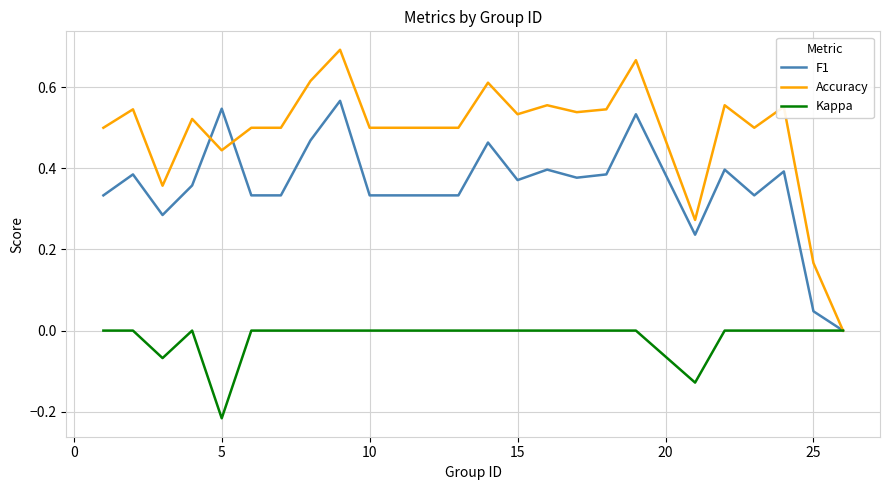

List the series in order of their peak value, highest first.

Accuracy, F1, Kappa